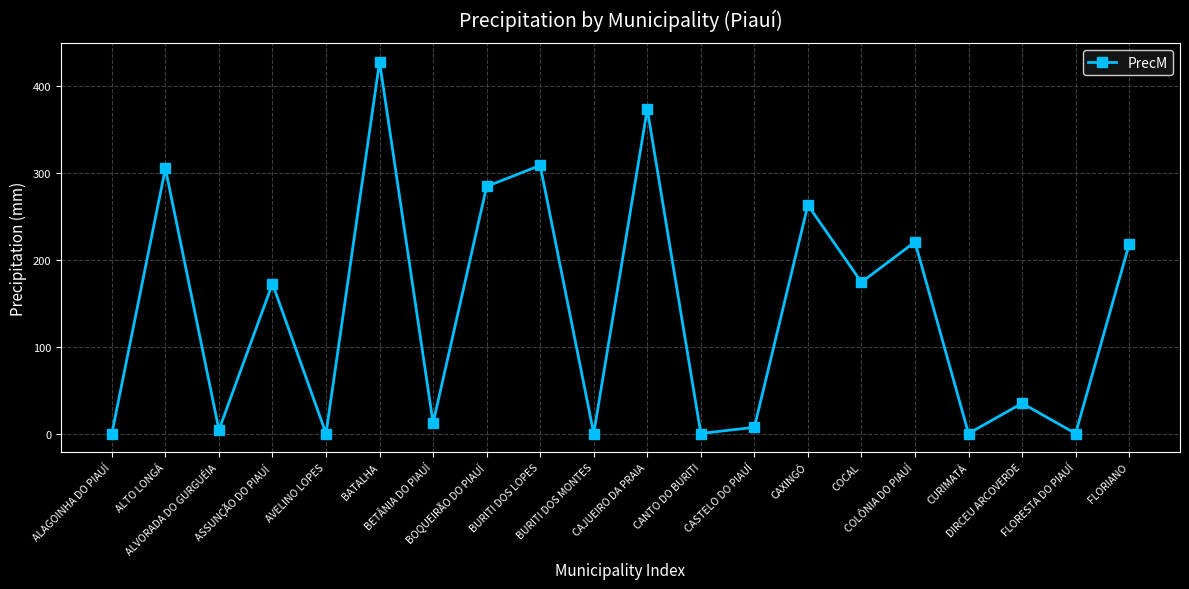

How many data points are above 172?

10